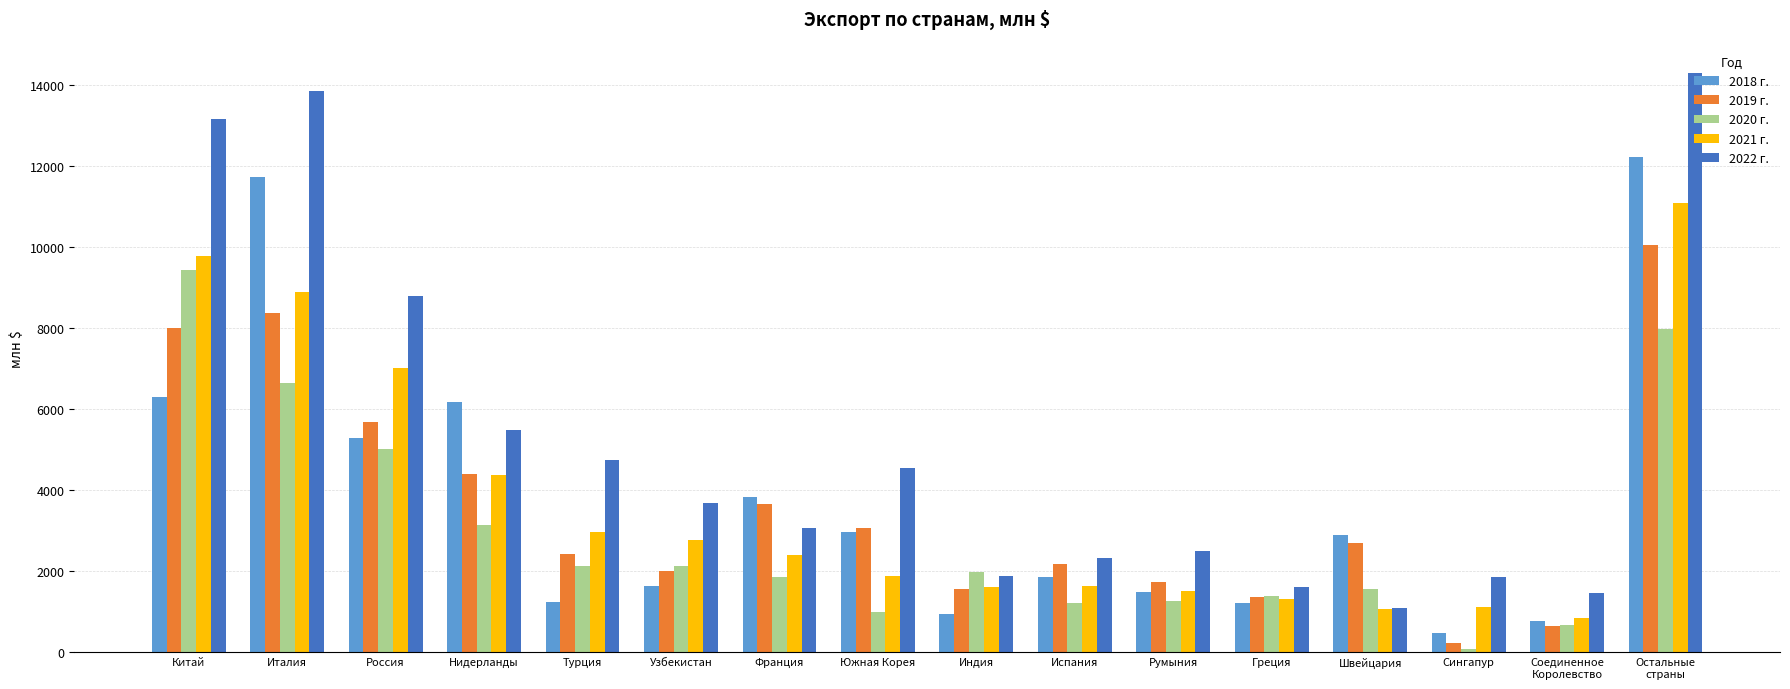

What are all the series names shown in the legend?

2018 г., 2019 г., 2020 г., 2021 г., 2022 г.